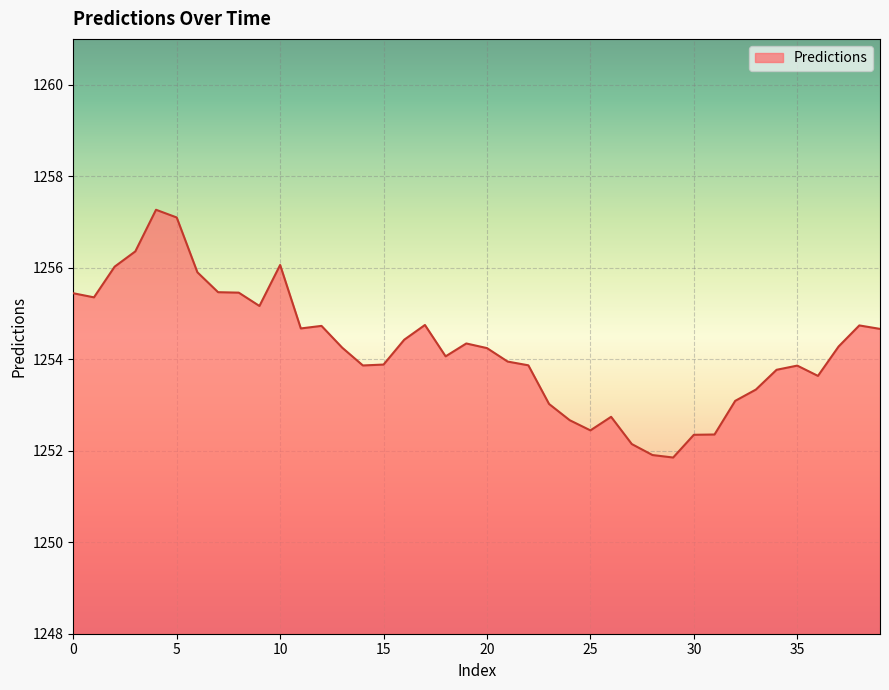

What is the greatest value displayed?

1257.3